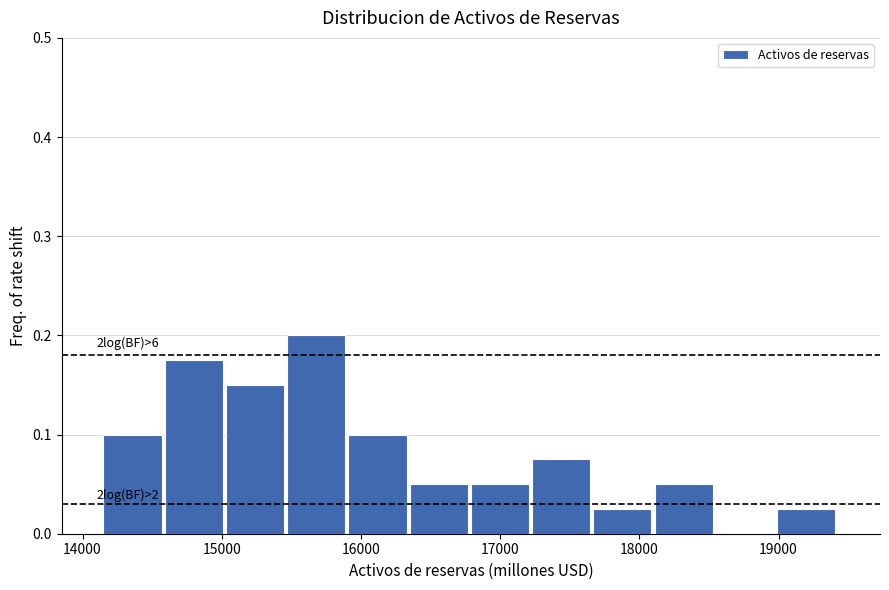

Over which range of the x-axis is the bar tallest?

15500 to 15900